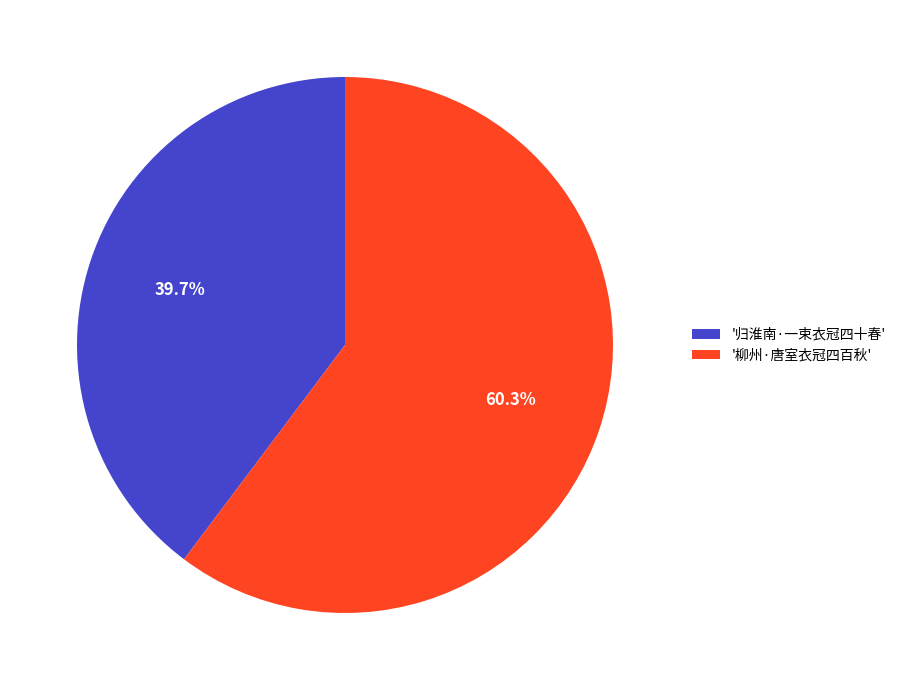

Is '柳州·唐室衣冠四百秋' the majority of the pie?

Yes